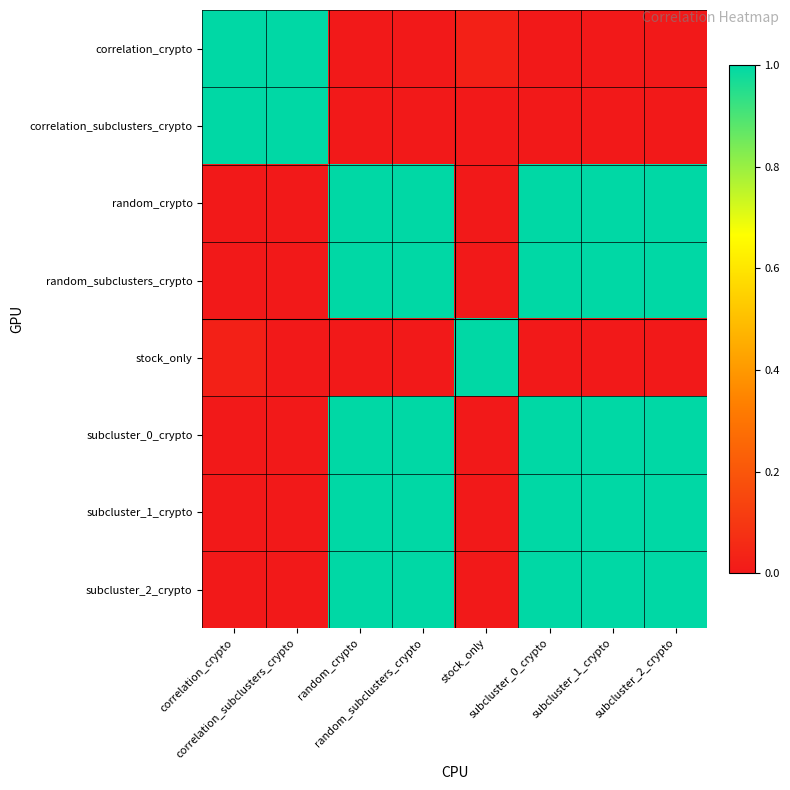

Reading right to left, extract all data points from this chart.

correlation_crypto: subcluster_2_crypto=0.0	subcluster_1_crypto=0.0	subcluster_0_crypto=0.0	stock_only=0.0	random_subclusters_crypto=0.0	random_crypto=0.0	correlation_subclusters_crypto=1.0	correlation_crypto=1.0
correlation_subclusters_crypto: subcluster_2_crypto=0.0	subcluster_1_crypto=0.0	subcluster_0_crypto=0.0	stock_only=0.0	random_subclusters_crypto=0.0	random_crypto=0.0	correlation_subclusters_crypto=1.0	correlation_crypto=1.0
random_crypto: subcluster_2_crypto=1.0	subcluster_1_crypto=1.0	subcluster_0_crypto=1.0	stock_only=0.0	random_subclusters_crypto=1.0	random_crypto=1.0	correlation_subclusters_crypto=0.0	correlation_crypto=0.0
random_subclusters_crypto: subcluster_2_crypto=1.0	subcluster_1_crypto=1.0	subcluster_0_crypto=1.0	stock_only=0.0	random_subclusters_crypto=1.0	random_crypto=1.0	correlation_subclusters_crypto=0.0	correlation_crypto=0.0
stock_only: subcluster_2_crypto=0.0	subcluster_1_crypto=0.0	subcluster_0_crypto=0.0	stock_only=1.0	random_subclusters_crypto=0.0	random_crypto=0.0	correlation_subclusters_crypto=0.0	correlation_crypto=0.0
subcluster_0_crypto: subcluster_2_crypto=1.0	subcluster_1_crypto=1.0	subcluster_0_crypto=1.0	stock_only=0.0	random_subclusters_crypto=1.0	random_crypto=1.0	correlation_subclusters_crypto=0.0	correlation_crypto=0.0
subcluster_1_crypto: subcluster_2_crypto=1.0	subcluster_1_crypto=1.0	subcluster_0_crypto=1.0	stock_only=0.0	random_subclusters_crypto=1.0	random_crypto=1.0	correlation_subclusters_crypto=0.0	correlation_crypto=0.0
subcluster_2_crypto: subcluster_2_crypto=1.0	subcluster_1_crypto=1.0	subcluster_0_crypto=1.0	stock_only=0.0	random_subclusters_crypto=1.0	random_crypto=1.0	correlation_subclusters_crypto=0.0	correlation_crypto=0.0